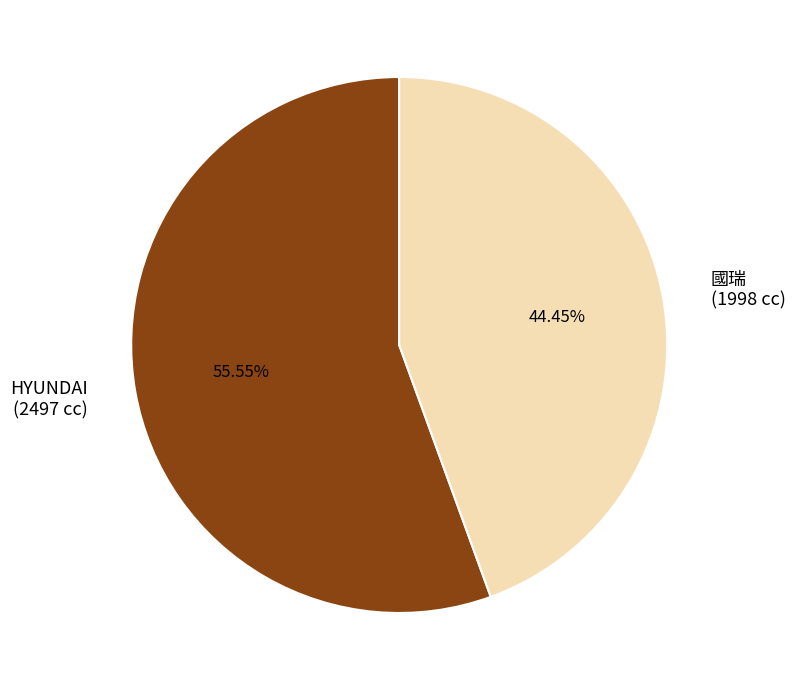

Count the number of slices in the pie.

2